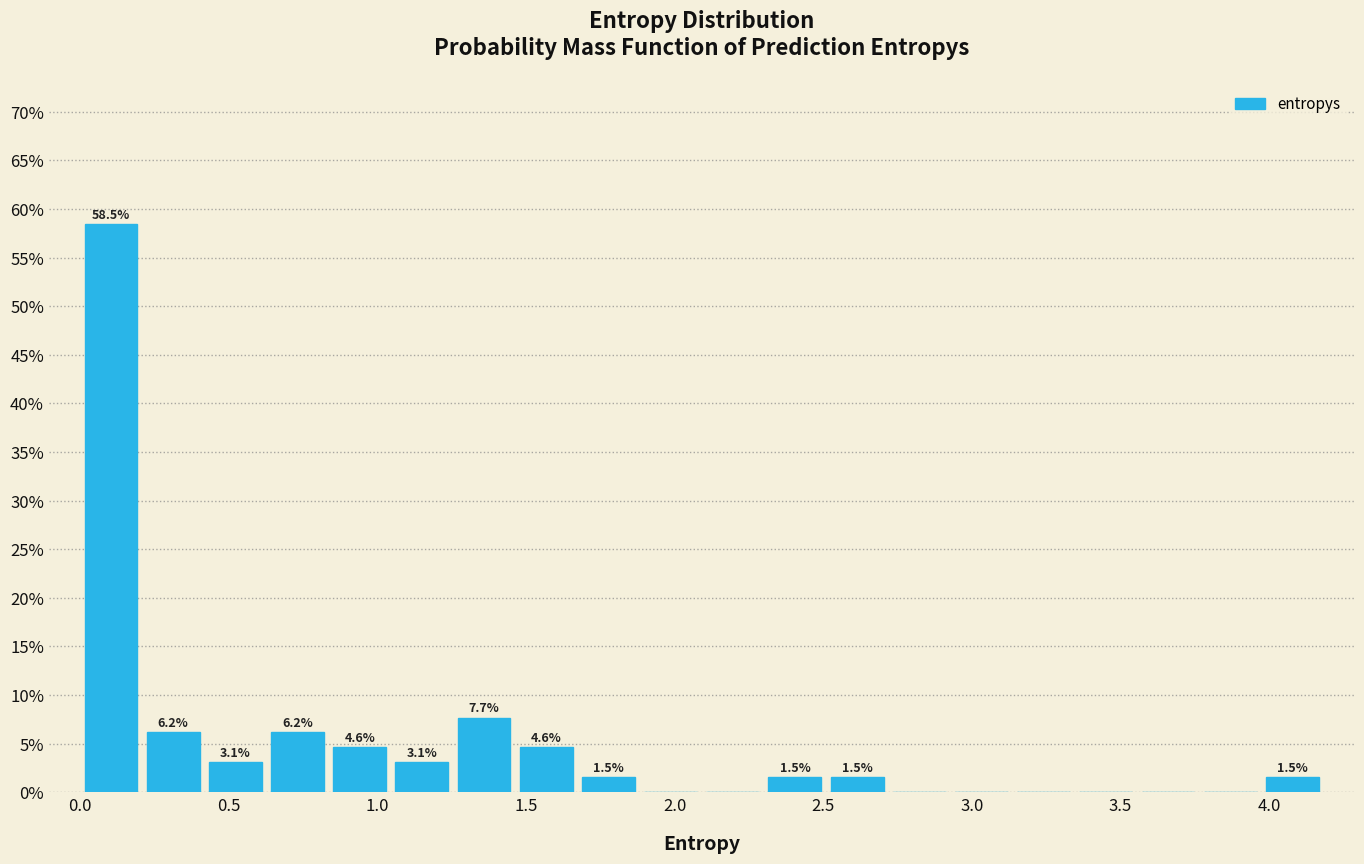

Over which range of the x-axis is the bar tallest?

0.00 to 0.20